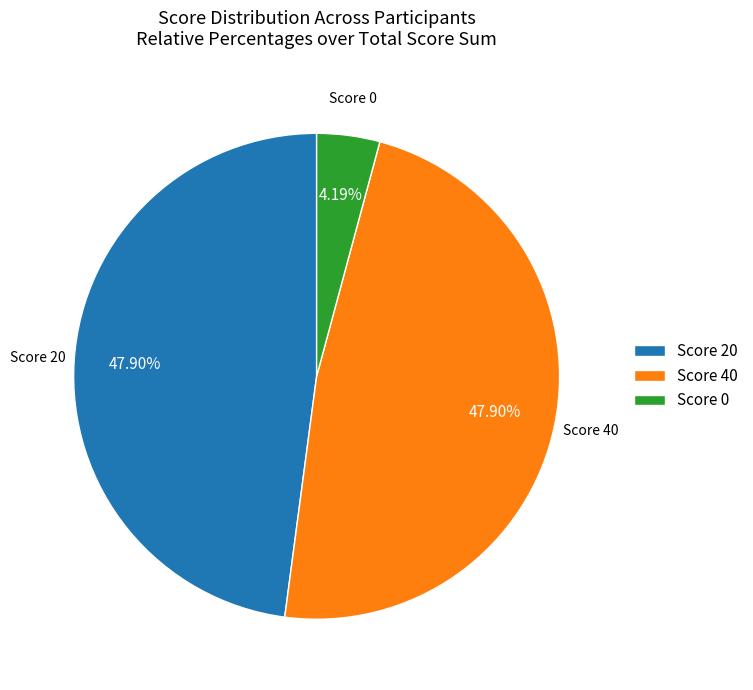

How many segments does this pie chart have?

3